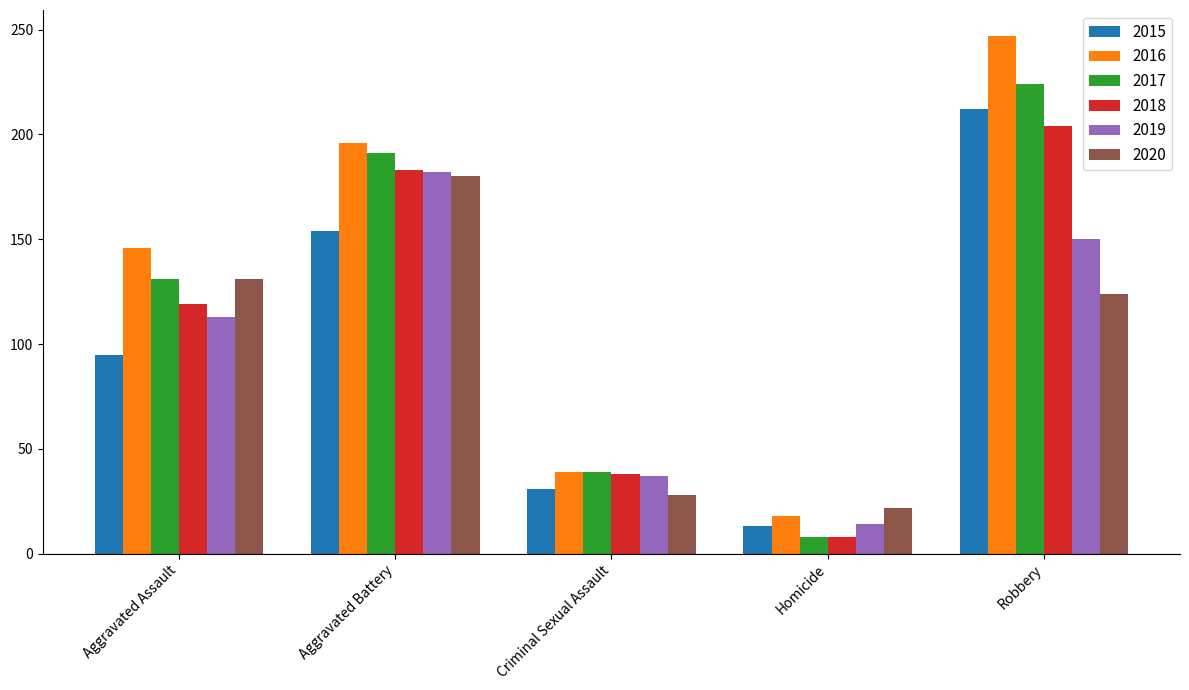

Where is 2019 nearest to the value 98?

Aggravated Assault